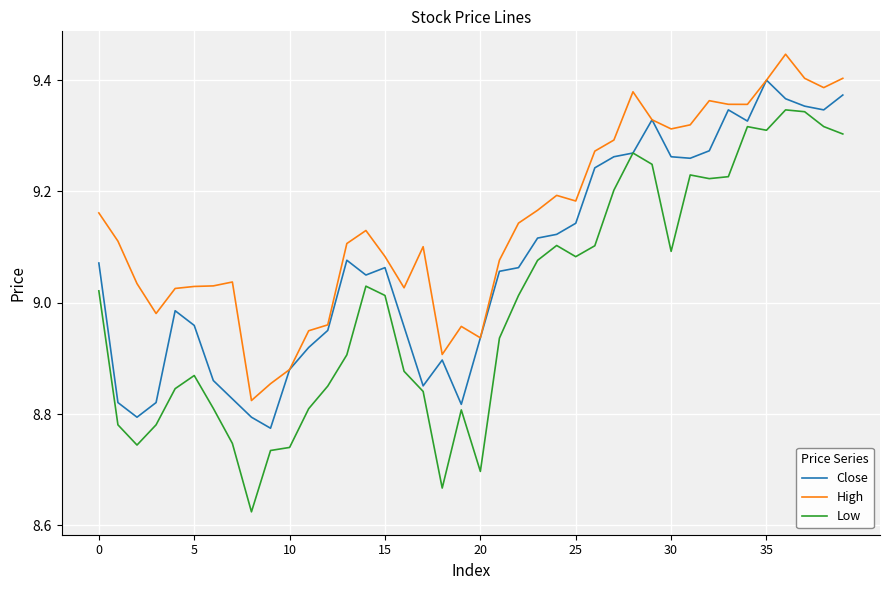

True or false: High and Low cross at least once.

False